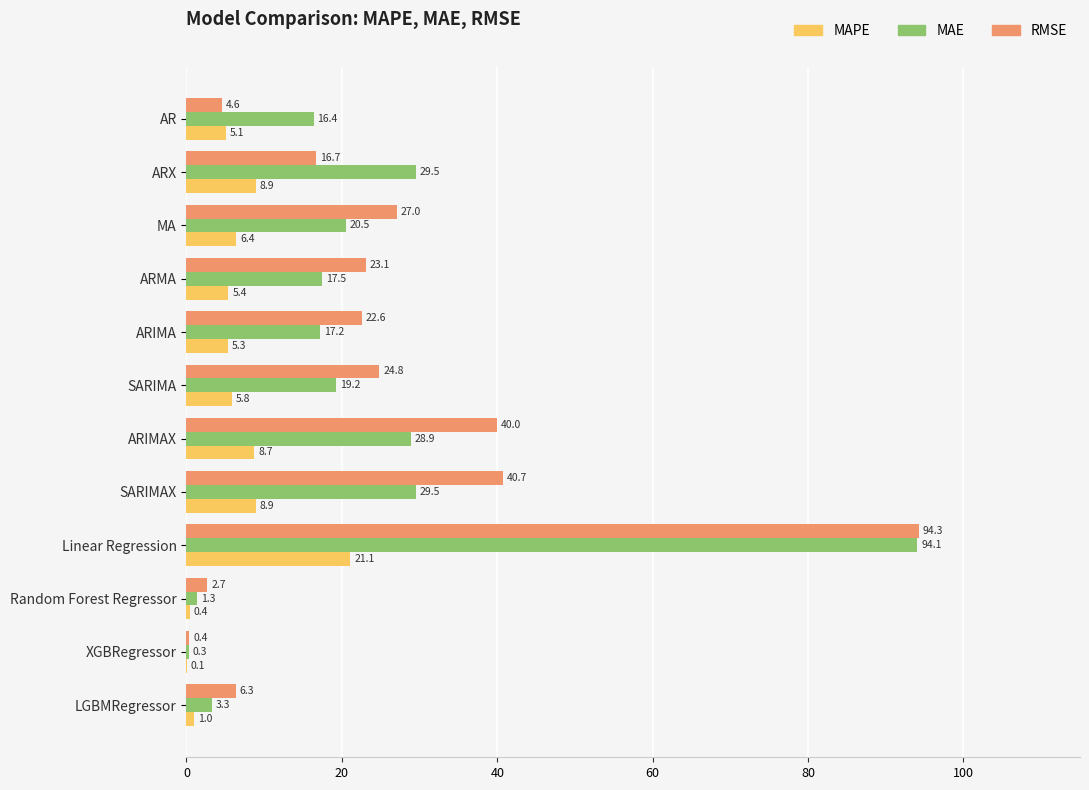

Between MA and LGBMRegressor, which series saw the biggest shift?

RMSE